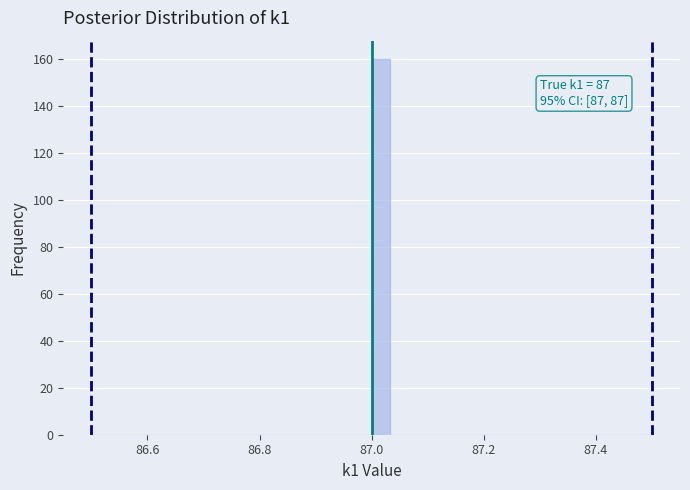

Read against the x-axis, roughly where is the centre of the tallest bar?

87.02